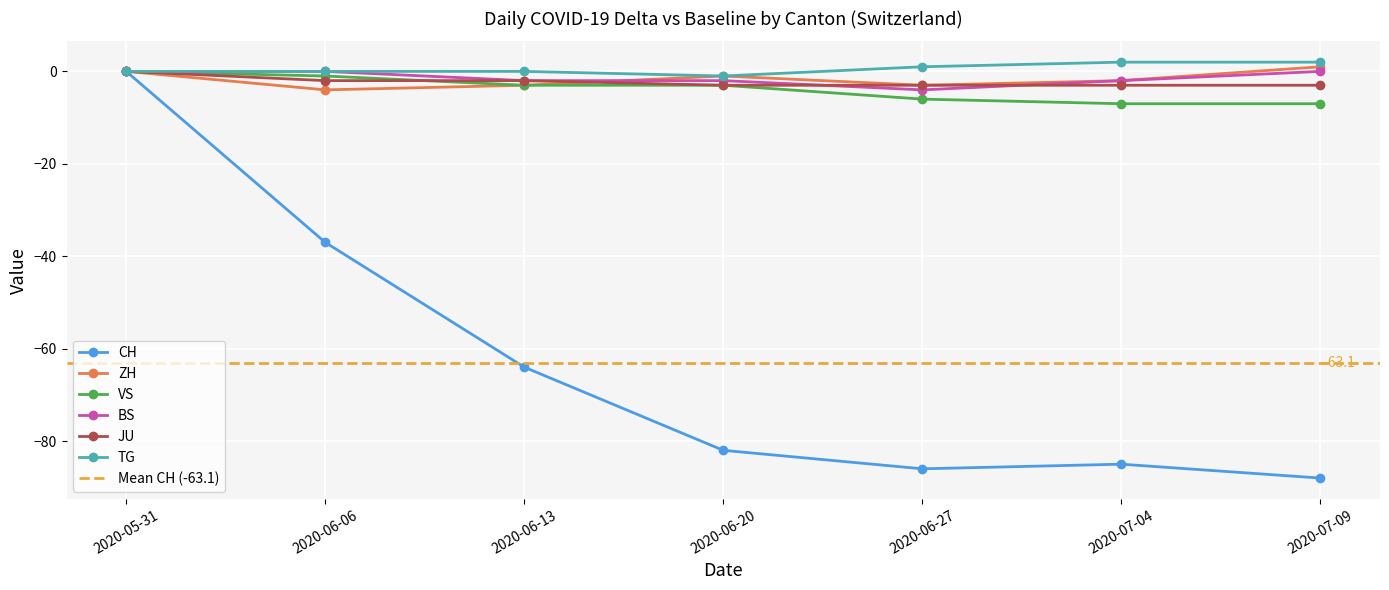

How many lines are shown in the chart?

6